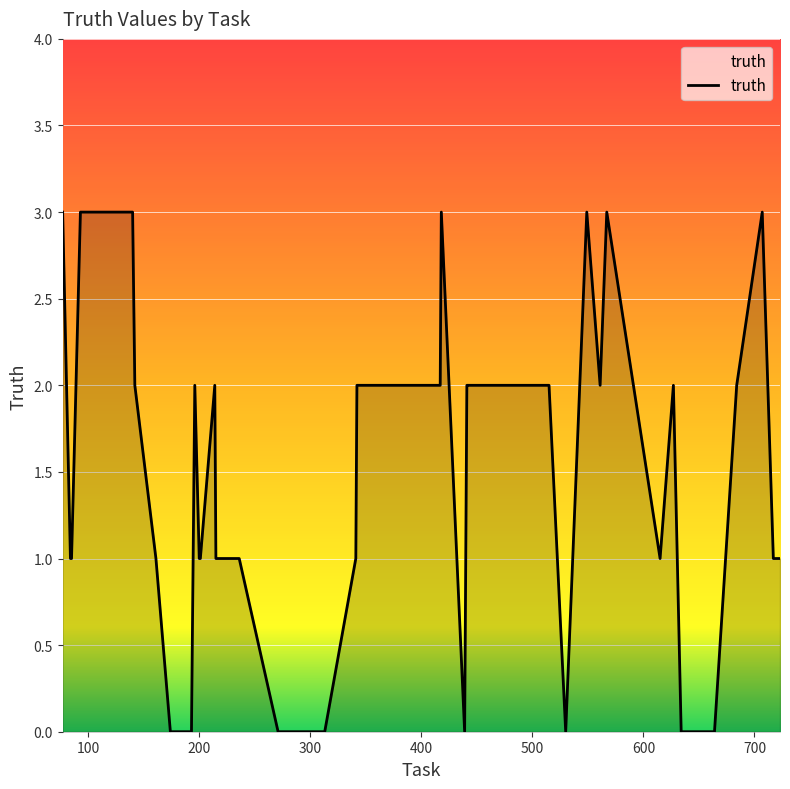

What is the difference between the maximum and minimum values?

3